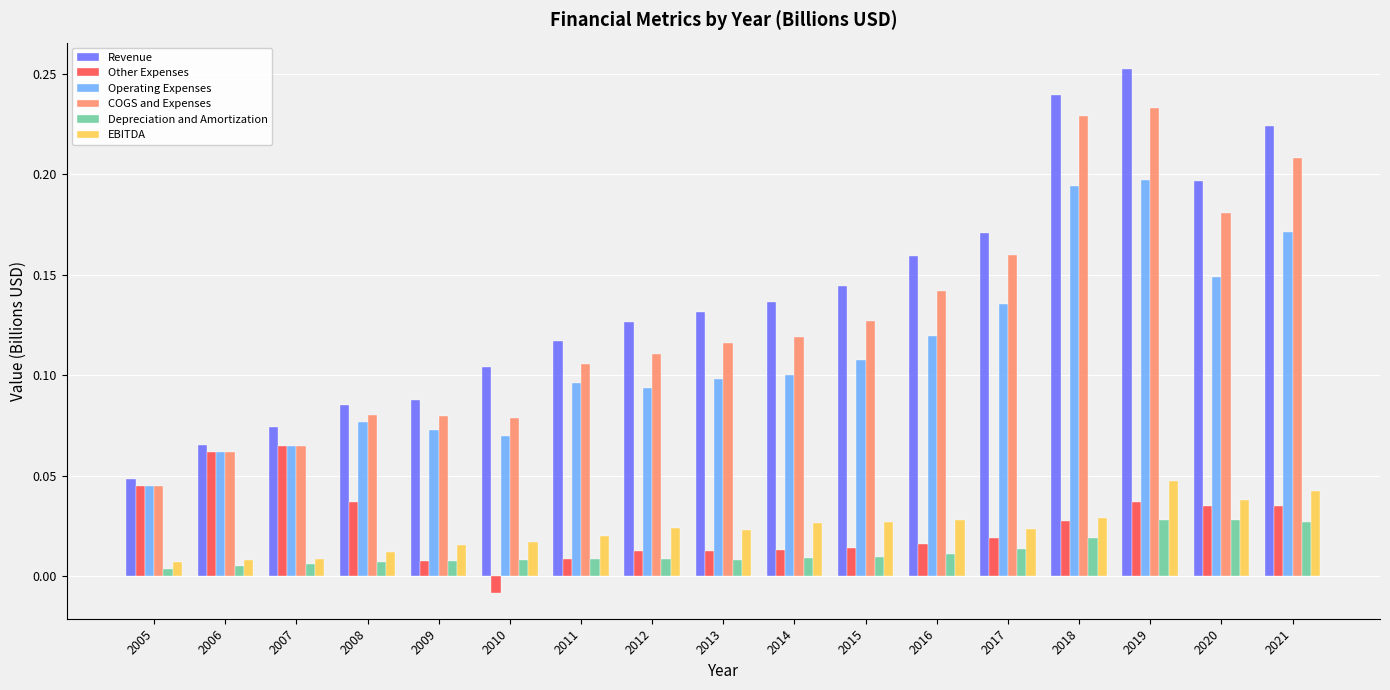

Which series has the widest spread of values?

Revenue